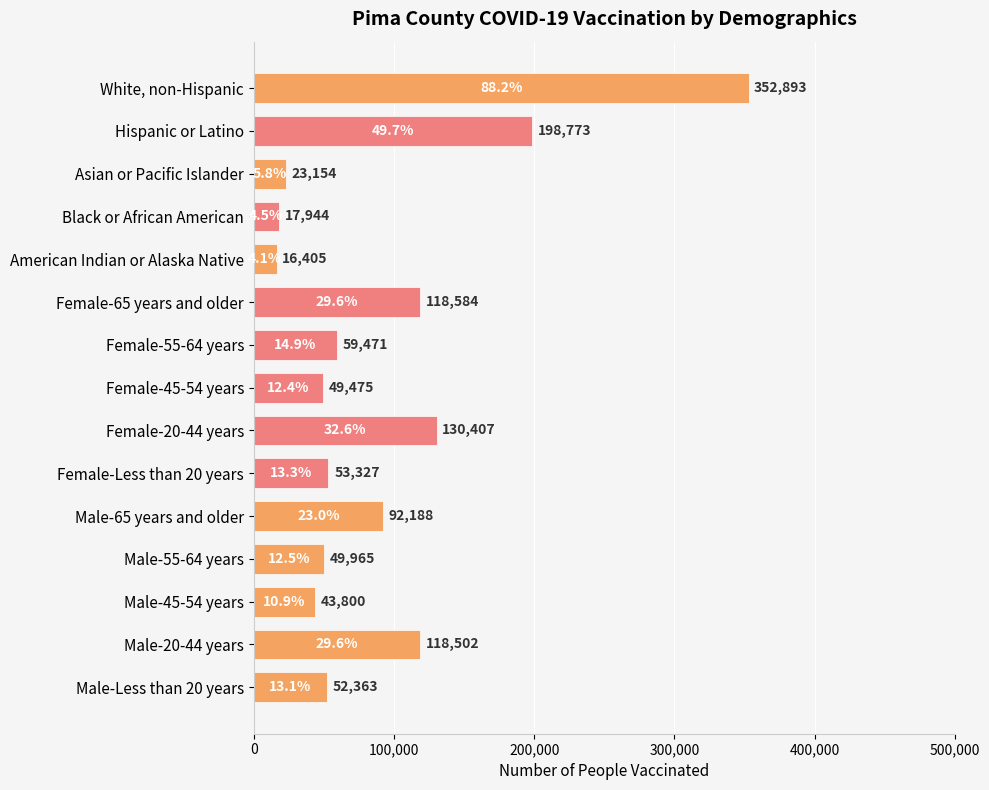

Does the chart contain stacked bars?

No